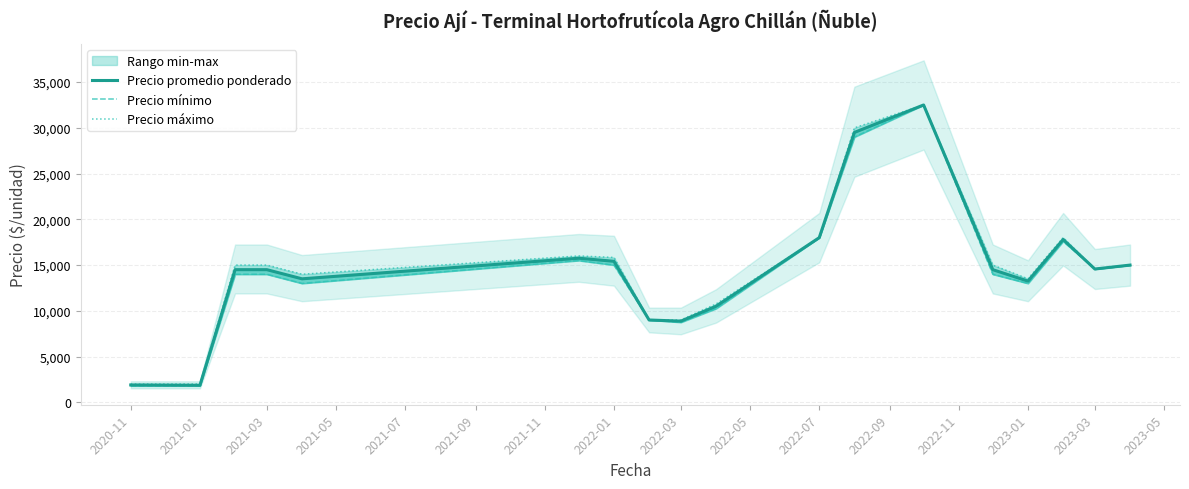

Which series has the largest total across all categories?

Precio máximo